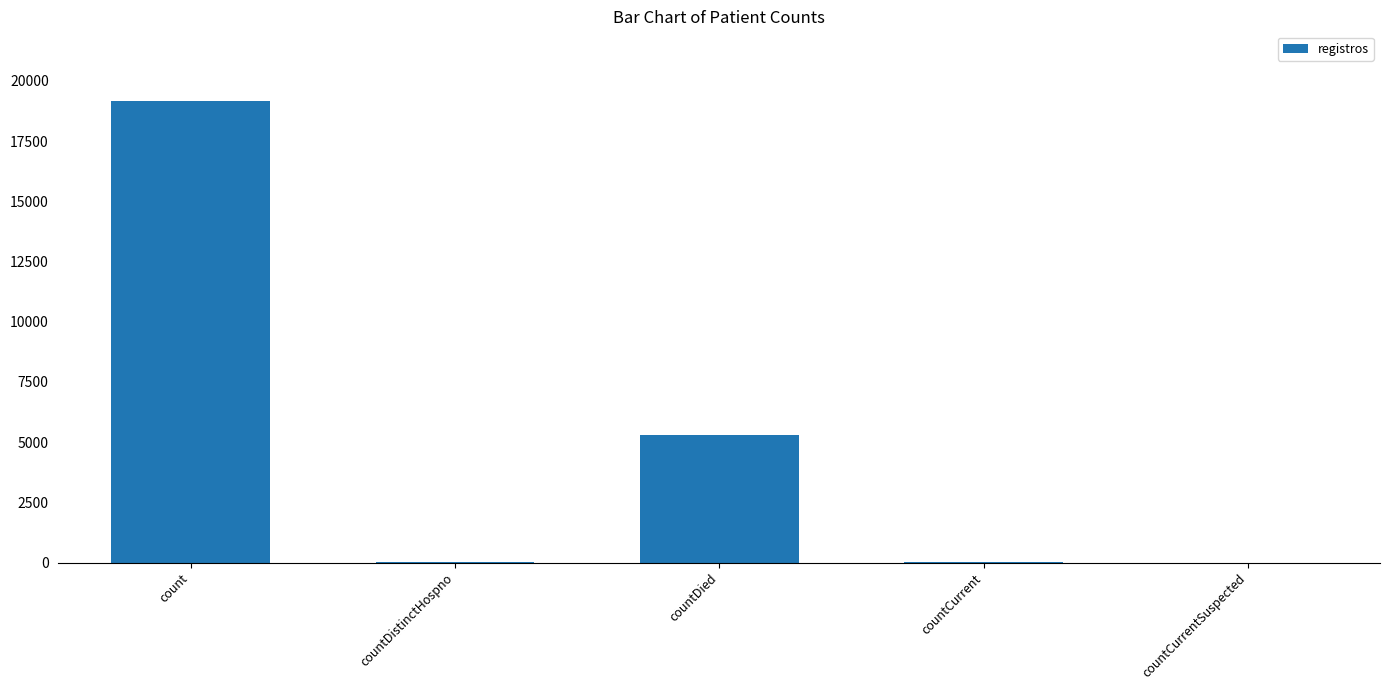

What is the sum of all values?

24542